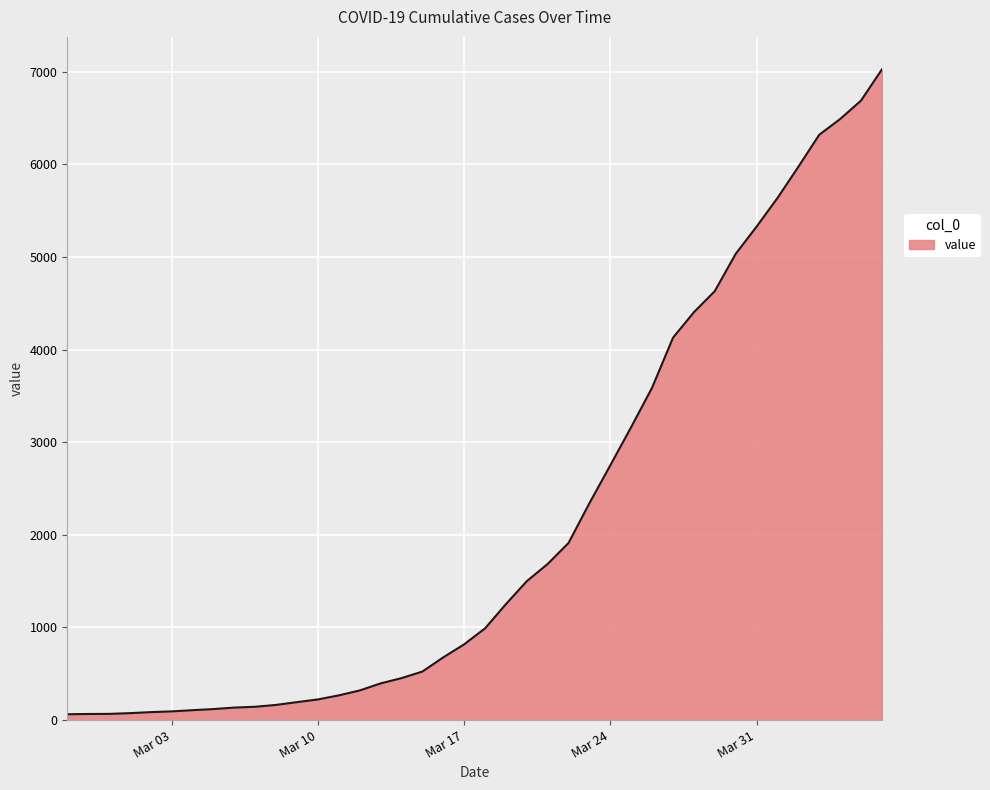

Does the chart display data point markers on the line(s)?

No